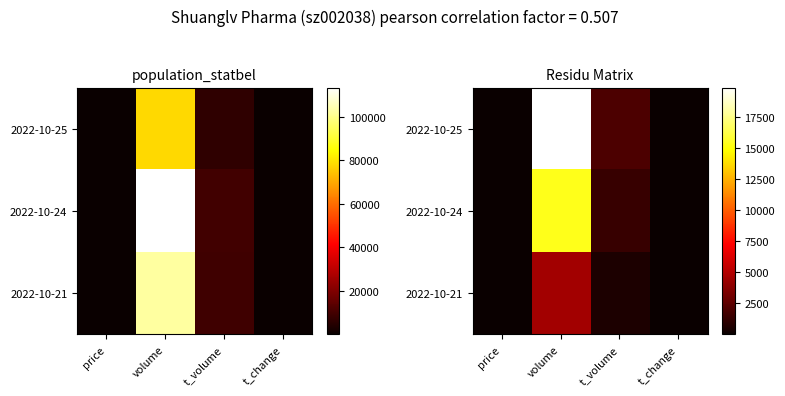

The value of 2022-10-24 at price is 0.0. True or false?

True